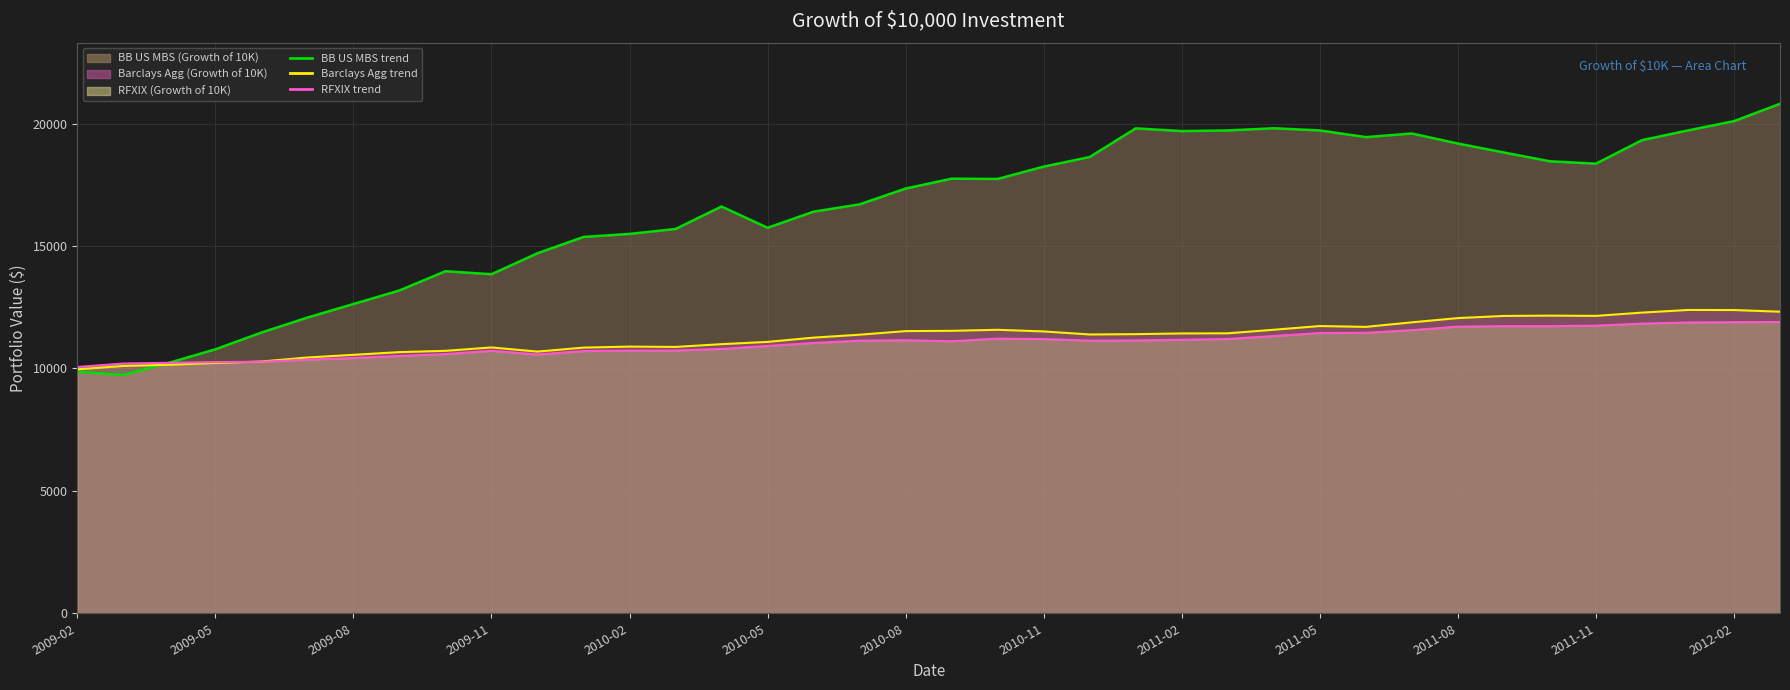

List the series in order of their peak value, lowest first.

RFXIX line, Barclays Agg line, BB US MBS line